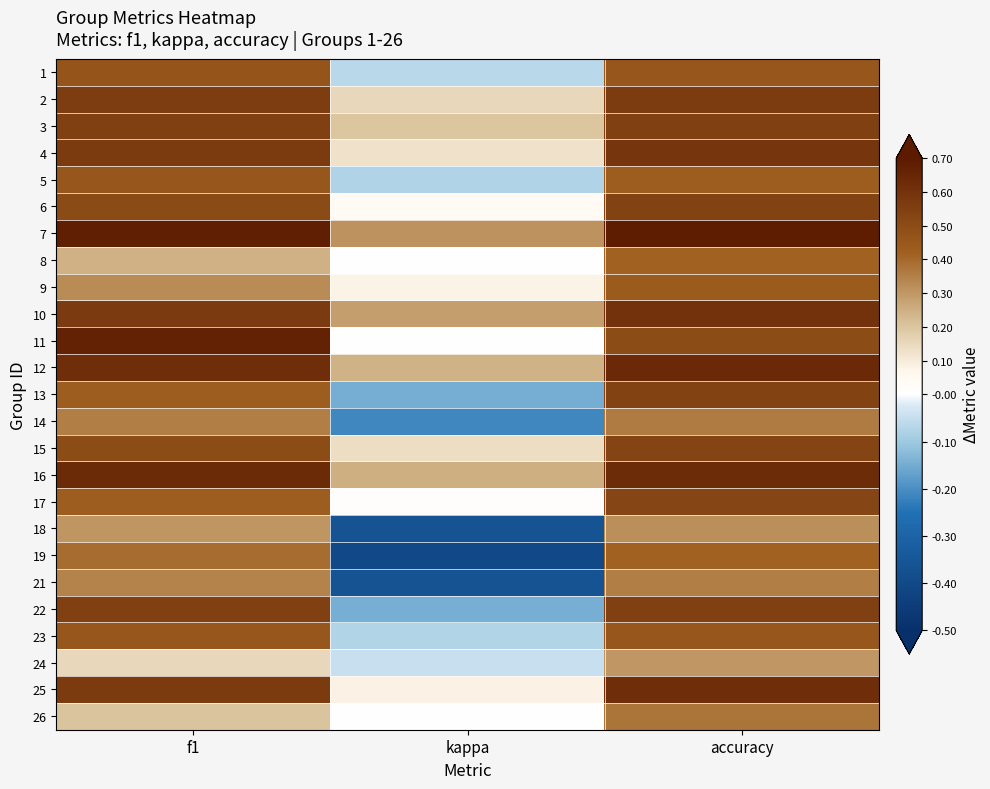

Reading left to right, list all the values displayed in this chart.

1: f1=0.5	kappa=-0.1	accuracy=0.5
2: f1=0.6	kappa=0.2	accuracy=0.6
3: f1=0.5	kappa=0.2	accuracy=0.5
4: f1=0.6	kappa=0.1	accuracy=0.6
5: f1=0.5	kappa=-0.1	accuracy=0.4
6: f1=0.5	kappa=0.0	accuracy=0.5
7: f1=0.7	kappa=0.3	accuracy=0.7
8: f1=0.2	kappa=0.0	accuracy=0.4
9: f1=0.3	kappa=0.1	accuracy=0.4
10: f1=0.6	kappa=0.3	accuracy=0.6
11: f1=0.7	kappa=0.0	accuracy=0.5
12: f1=0.6	kappa=0.2	accuracy=0.6
13: f1=0.4	kappa=-0.1	accuracy=0.5
14: f1=0.4	kappa=-0.2	accuracy=0.4
15: f1=0.5	kappa=0.1	accuracy=0.5
16: f1=0.6	kappa=0.2	accuracy=0.6
17: f1=0.4	kappa=0.0	accuracy=0.5
18: f1=0.3	kappa=-0.4	accuracy=0.3
19: f1=0.4	kappa=-0.4	accuracy=0.4
21: f1=0.3	kappa=-0.4	accuracy=0.4
22: f1=0.5	kappa=-0.1	accuracy=0.5
23: f1=0.5	kappa=-0.1	accuracy=0.5
24: f1=0.2	kappa=-0.0	accuracy=0.3
25: f1=0.6	kappa=0.1	accuracy=0.6
26: f1=0.2	kappa=0.0	accuracy=0.4